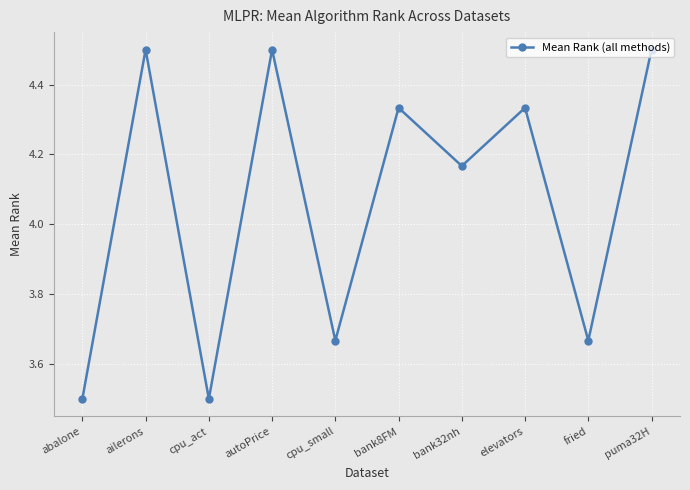

What is the difference between the maximum and minimum values?

1.0